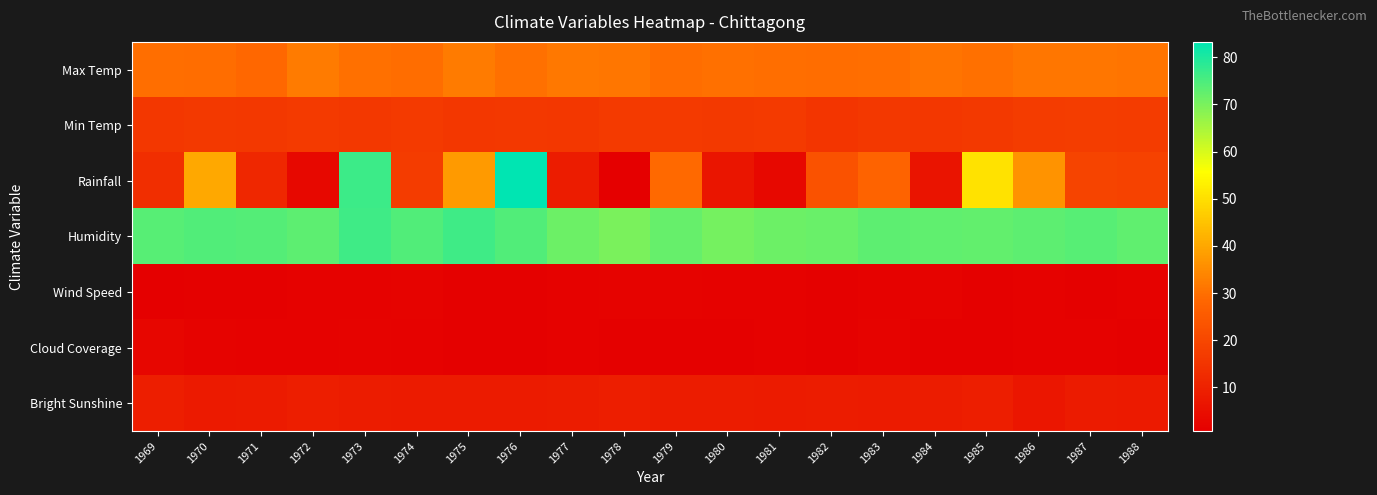

Reading left to right, extract all data points from this chart.

Max Temp: 1969=29.9	1970=29.5	1971=28.6	1972=32.1	1973=30.2	1974=29.6	1975=32.2	1976=30.3	1977=31.5	1978=31.1	1979=29.7	1980=30.3	1981=29.9	1982=29.5	1983=30.1	1984=31.0	1985=30.1	1986=31.1	1987=31.1	1988=30.8
Min Temp: 1969=15.8	1970=16.3	1971=16.0	1972=16.8	1973=16.1	1974=16.8	1975=15.7	1976=16.1	1977=15.9	1978=16.6	1979=16.8	1980=16.3	1981=16.7	1982=15.4	1983=16.1	1984=15.8	1985=16.5	1986=16.9	1987=17.4	1988=17.0
Rainfall: 1969=13.5	1970=40.2	1971=11.5	1972=3.2	1973=76.5	1974=17.0	1975=37.8	1976=83.2	1977=8.8	1978=0.8	1979=29.0	1980=6.8	1981=3.2	1982=23.2	1983=27.5	1984=6.2	1985=50.5	1986=36.2	1987=19.2	1988=18.8
Humidity: 1969=73.8	1970=74.5	1971=74.0	1972=73.2	1973=76.2	1974=74.2	1975=76.2	1976=74.5	1977=71.5	1978=69.8	1979=72.2	1980=70.5	1981=71.5	1982=71.8	1983=73.0	1984=72.8	1985=72.5	1986=73.2	1987=73.8	1988=72.8
Wind Speed: 1969=1.0	1970=1.1	1971=1.3	1972=1.4	1973=1.5	1974=1.8	1975=1.3	1976=1.4	1977=1.6	1978=1.8	1979=1.7	1980=1.5	1981=1.5	1982=1.3	1983=1.5	1984=1.9	1985=1.4	1986=1.6	1987=1.2	1988=1.6
Cloud Coverage: 1969=2.4	1970=1.8	1971=1.6	1972=1.6	1973=1.7	1974=1.6	1975=1.4	1976=1.4	1977=1.4	1978=1.1	1979=1.2	1980=1.2	1981=1.4	1982=1.3	1983=2.0	1984=1.3	1985=1.4	1986=1.4	1987=1.4	1988=1.3
Bright Sunshine: 1969=8.9	1970=8.1	1971=8.3	1972=9.1	1973=8.7	1974=8.2	1975=8.3	1976=8.3	1977=8.7	1978=9.1	1979=8.8	1980=8.6	1981=8.2	1982=8.6	1983=8.3	1984=8.7	1985=8.9	1986=7.0	1987=8.3	1988=8.2